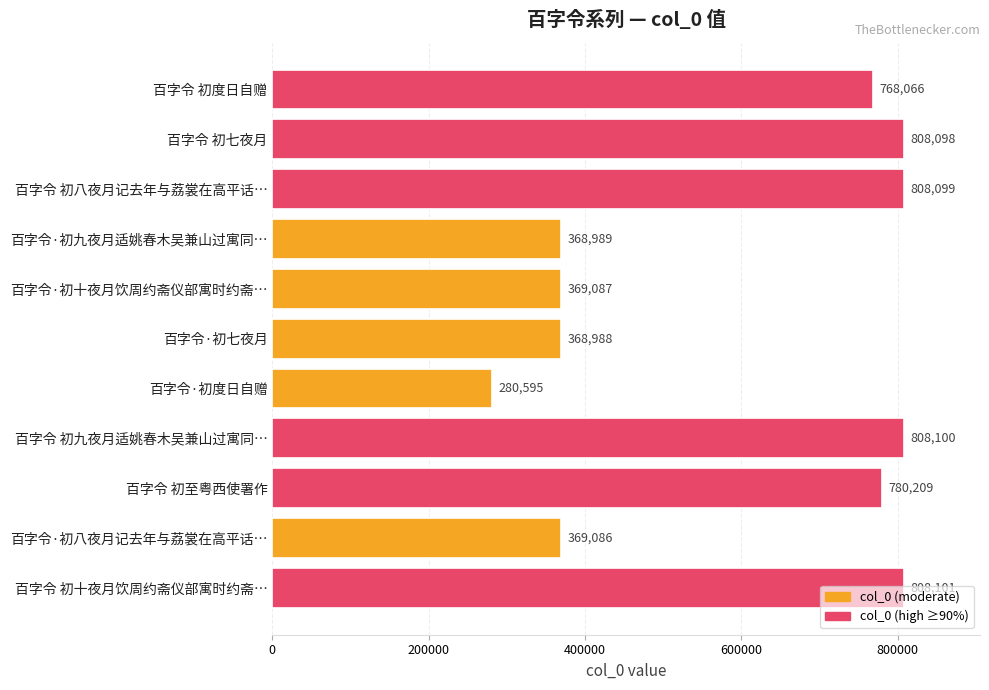

What is the value of the 1st bar from the top?

768066